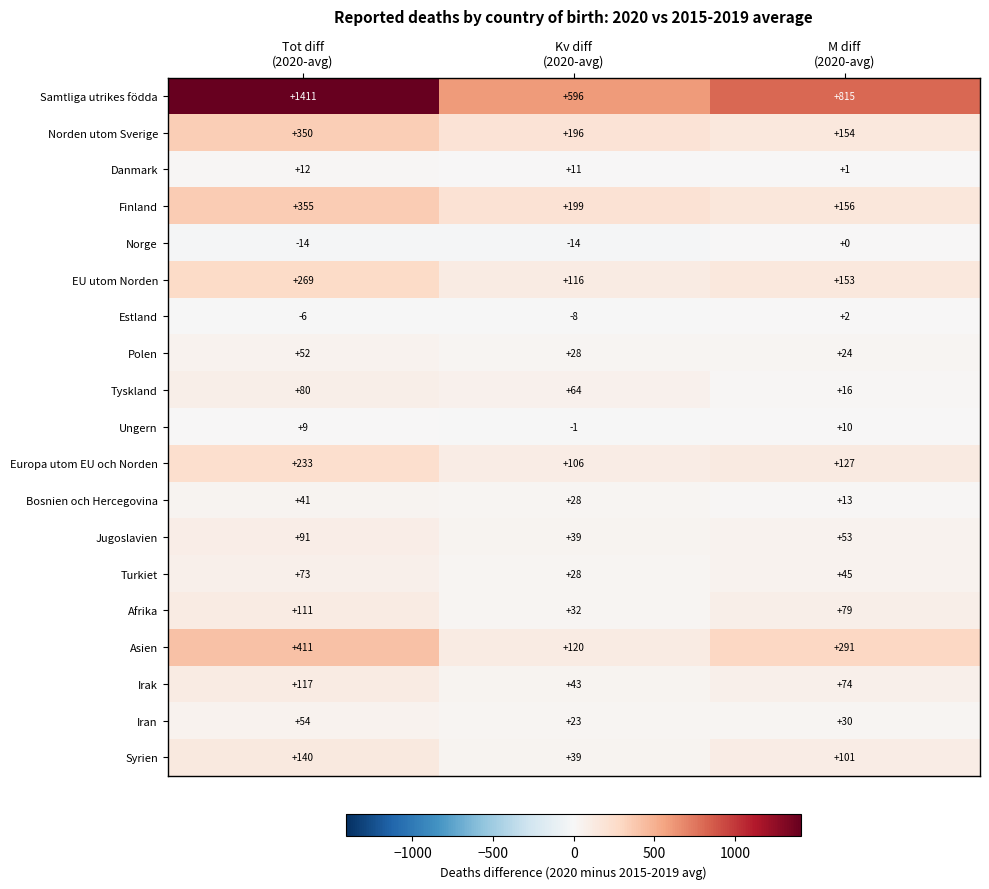

Rank the series by their maximum value, from highest to lowest.

Samtliga utrikes födda, Asien, Finland, Norden utom Sverige, EU utom Norden, Europa utom EU och Norden, Syrien, Irak, Afrika, Jugoslavien, Tyskland, Turkiet, Iran, Polen, Bosnien och Hercegovina, Danmark, Ungern, Estland, Norge